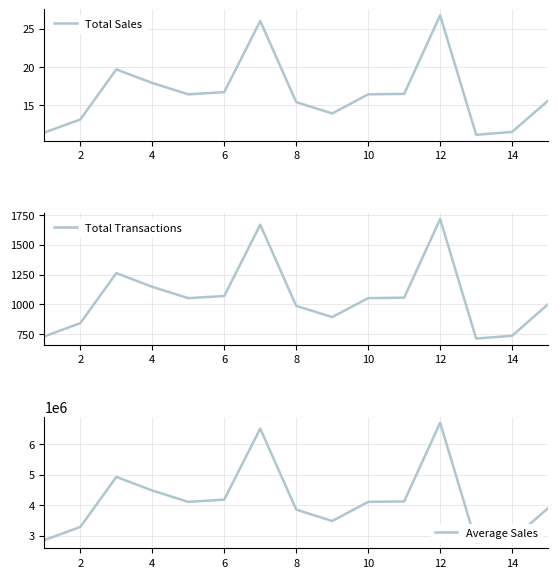

What is the maximum value for Total Transactions?

1716